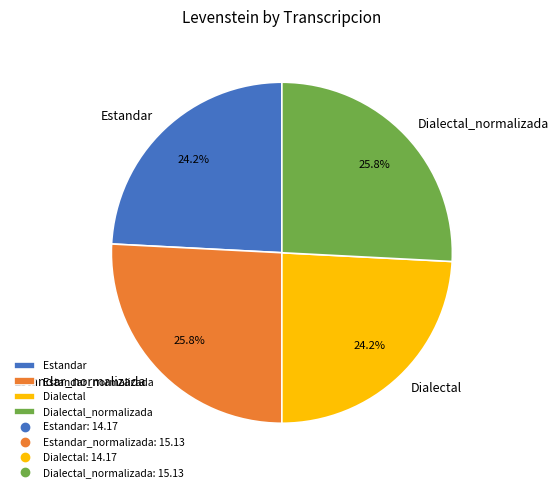

Does Estandar_normalizada account for over 50% of the chart?

No